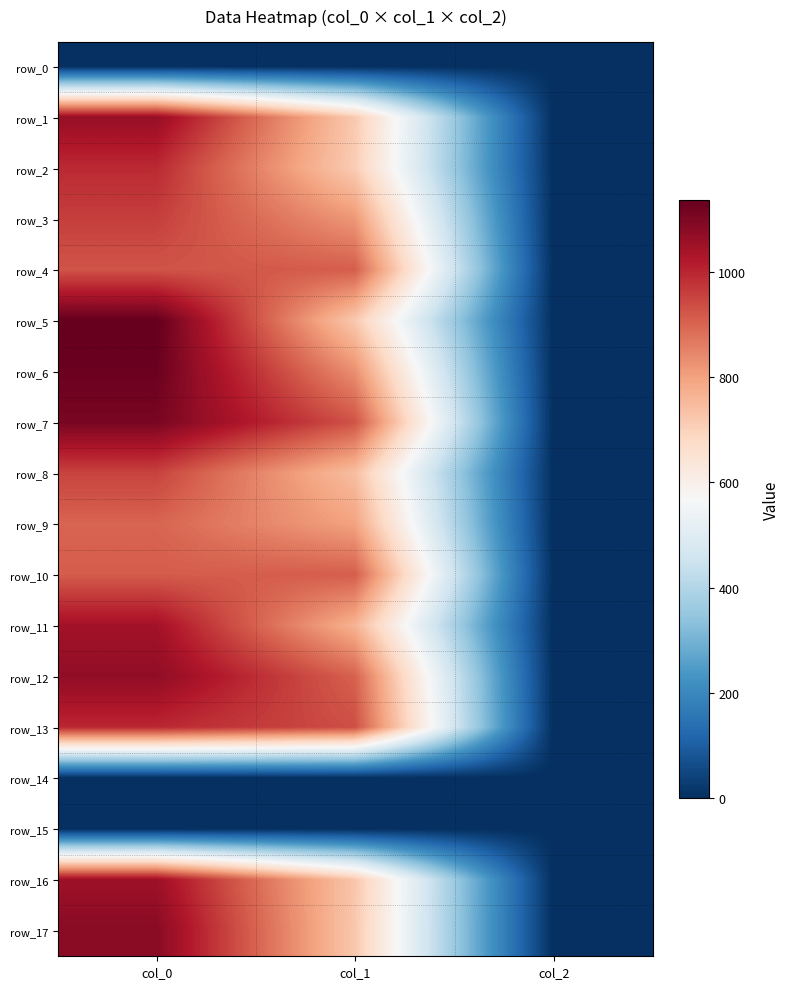

Reading left to right, transcribe all the data shown in this chart.

row_0: col_0=0.0	col_1=0.0	col_2=0.0
row_1: col_0=1063.3	col_1=718.9	col_2=2.0
row_2: col_0=993.3	col_1=712.1	col_2=2.0
row_3: col_0=960.0	col_1=816.8	col_2=2.0
row_4: col_0=926.7	col_1=911.2	col_2=2.0
row_5: col_0=1136.7	col_1=718.9	col_2=2.0
row_6: col_0=1126.7	col_1=830.2	col_2=2.0
row_7: col_0=1106.7	col_1=928.1	col_2=2.0
row_8: col_0=953.3	col_1=742.5	col_2=2.0
row_9: col_0=900.0	col_1=796.5	col_2=2.0
row_10: col_0=913.3	col_1=911.2	col_2=2.0
row_11: col_0=1043.3	col_1=766.1	col_2=2.0
row_12: col_0=1073.3	col_1=904.5	col_2=2.0
row_13: col_0=996.7	col_1=934.9	col_2=2.0
row_14: col_0=0.0	col_1=0.0	col_2=0.0
row_15: col_0=0.0	col_1=0.0	col_2=0.0
row_16: col_0=1053.3	col_1=725.6	col_2=2.0
row_17: col_0=1083.3	col_1=722.2	col_2=2.0